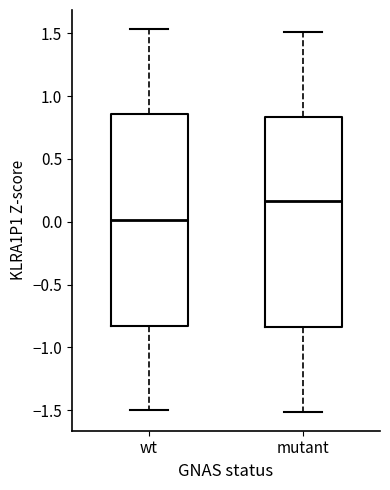

Which box's median line is the highest?

mutant